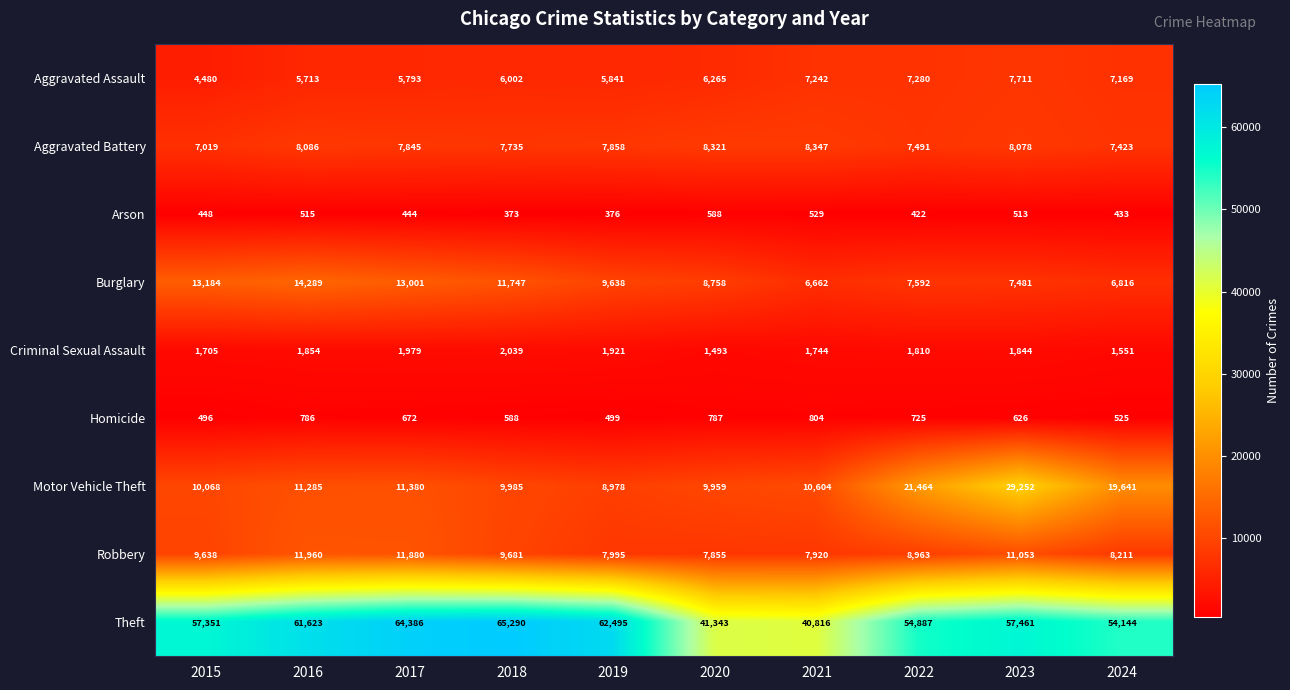

The value of Burglary at 2017 is 17525. True or false?

False